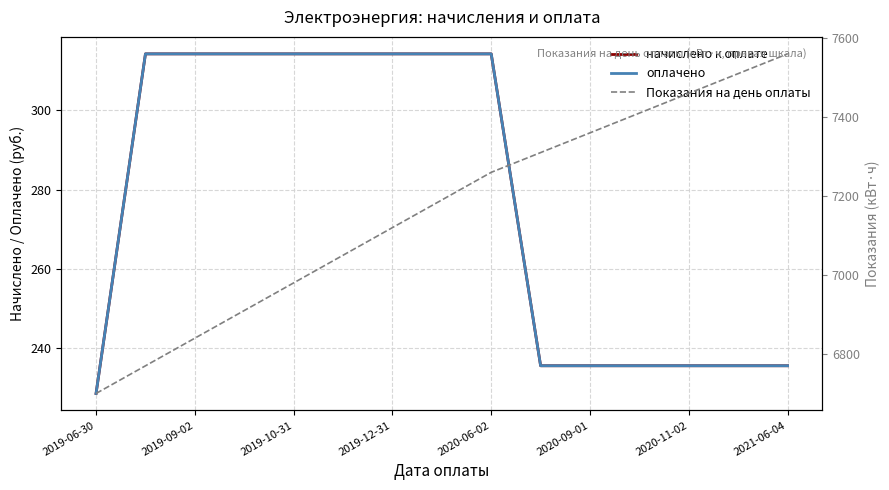

What is the sum of all оплачено values?

4155.9